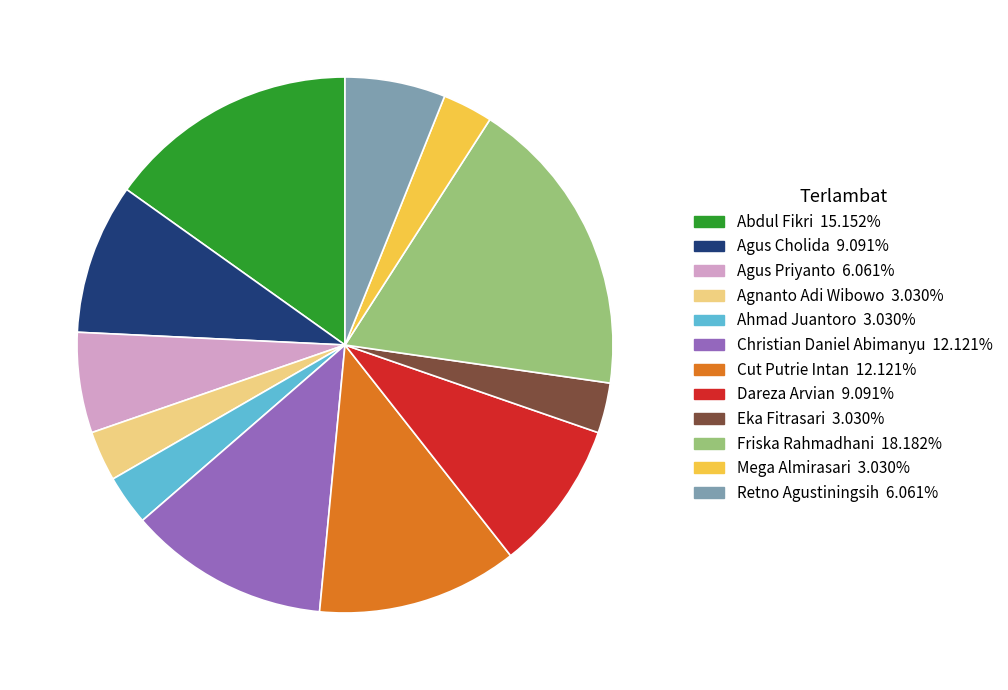

Which slice is the largest?

Friska Rahmadhani